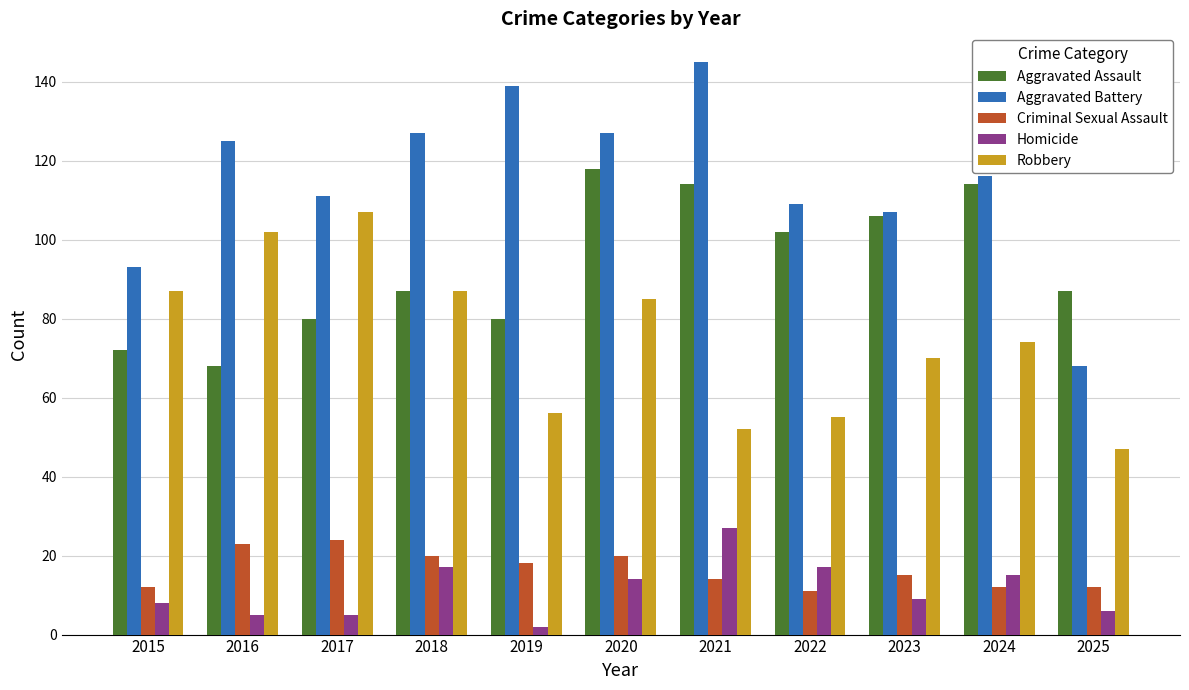

Read the Homicide value at 2025.

6